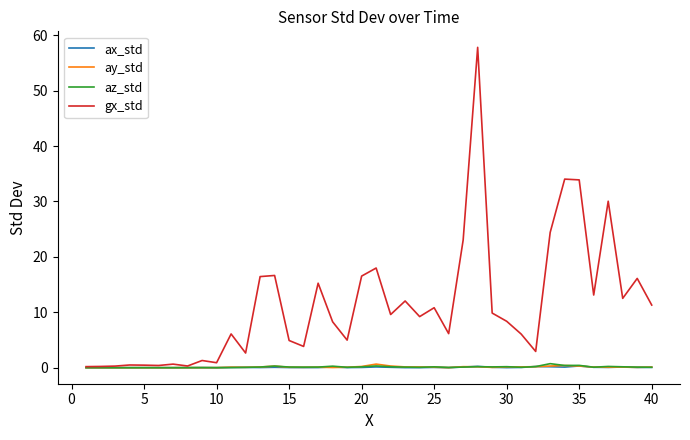

Which series has the largest range (max minus min)?

gx_std